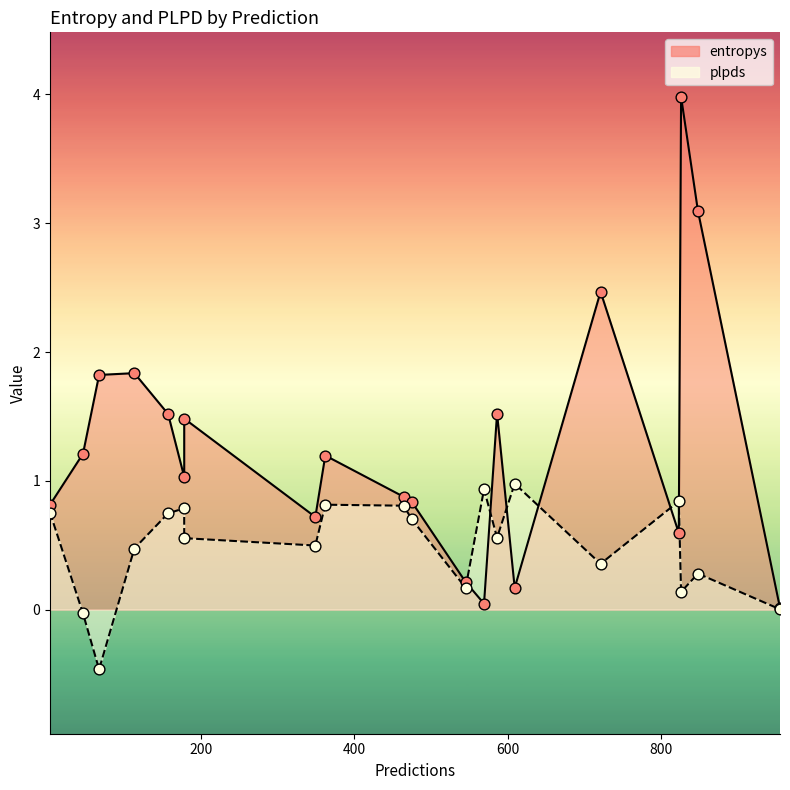

Which series contains the highest Y value?

entropys